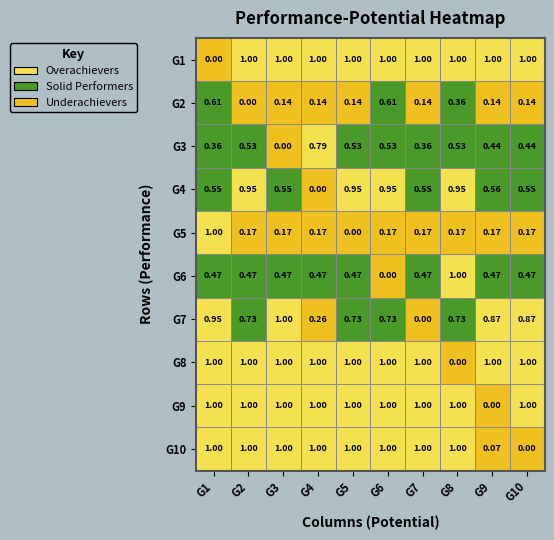

Which series has the largest total across all categories?

G8